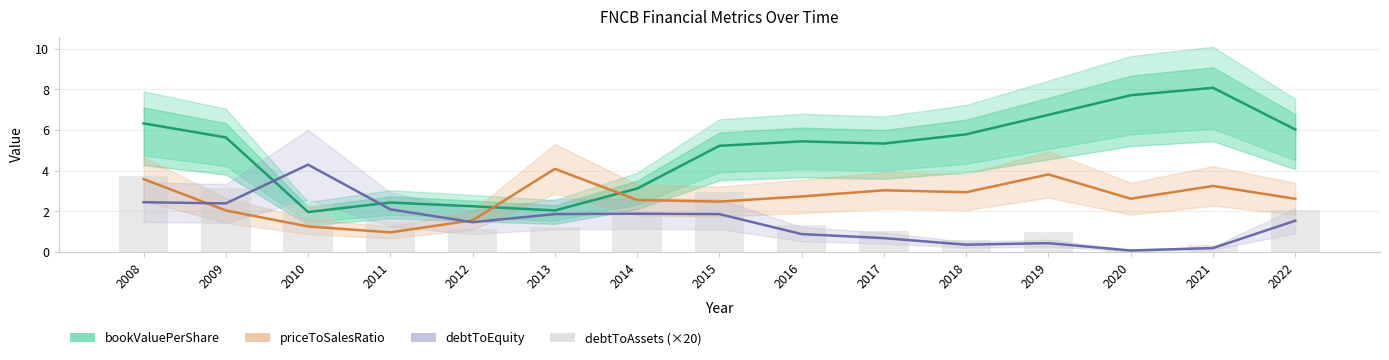

Where is bookValuePerShare nearest to the value 5?

2015